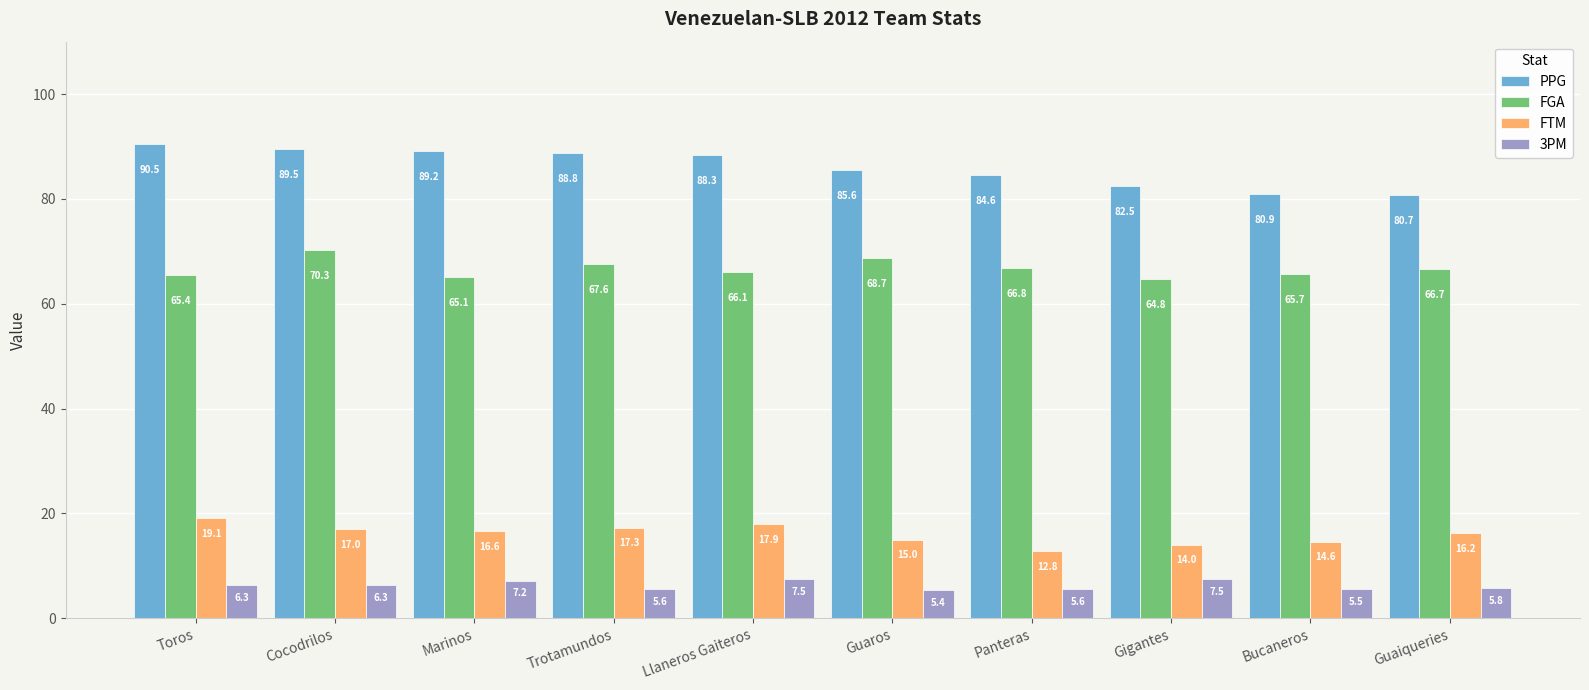

Reading right to left, transcribe all the data shown in this chart.

PPG: Guaiqueries=80.7	Bucaneros=80.9	Gigantes=82.5	Panteras=84.6	Guaros=85.6	Llaneros Gaiteros=88.3	Trotamundos=88.8	Marinos=89.2	Cocodrilos=89.5	Toros=90.5
FGA: Guaiqueries=66.7	Bucaneros=65.7	Gigantes=64.8	Panteras=66.8	Guaros=68.7	Llaneros Gaiteros=66.1	Trotamundos=67.6	Marinos=65.1	Cocodrilos=70.3	Toros=65.4
FTM: Guaiqueries=16.2	Bucaneros=14.6	Gigantes=14.0	Panteras=12.8	Guaros=15.0	Llaneros Gaiteros=17.9	Trotamundos=17.3	Marinos=16.6	Cocodrilos=17.0	Toros=19.1
3PM: Guaiqueries=5.8	Bucaneros=5.5	Gigantes=7.5	Panteras=5.6	Guaros=5.4	Llaneros Gaiteros=7.5	Trotamundos=5.6	Marinos=7.2	Cocodrilos=6.3	Toros=6.3